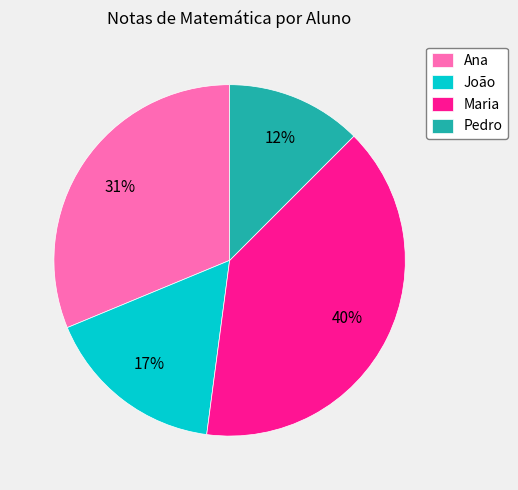

Count the number of slices in the pie.

4